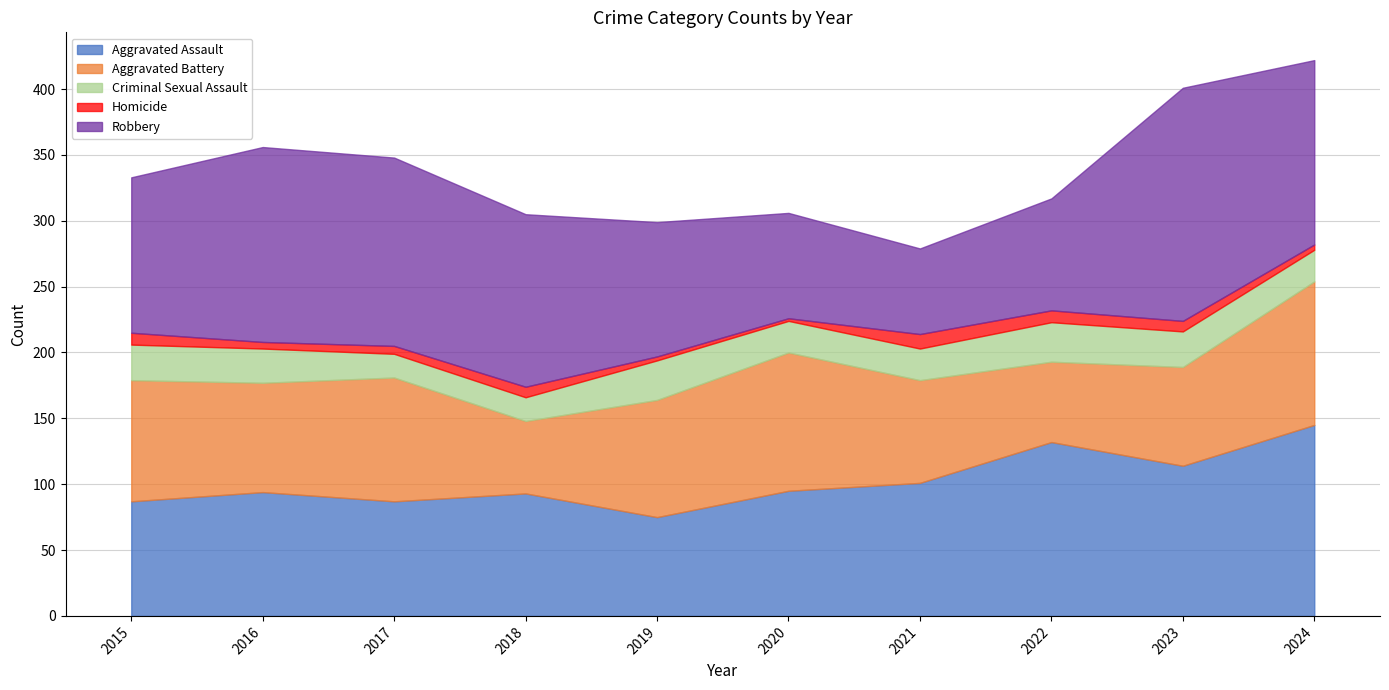

What is the highest value of the Robbery series?

177